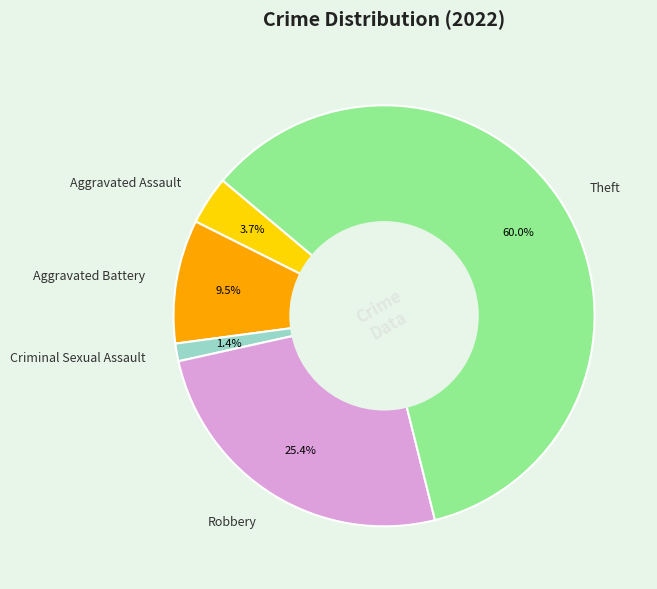

What is the smallest slice in the pie chart?

Criminal Sexual Assault